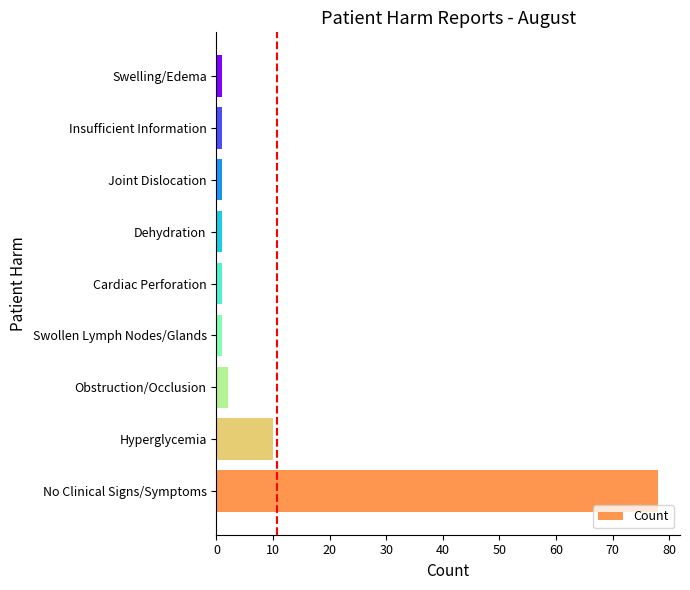

What is the sum of all values?

96